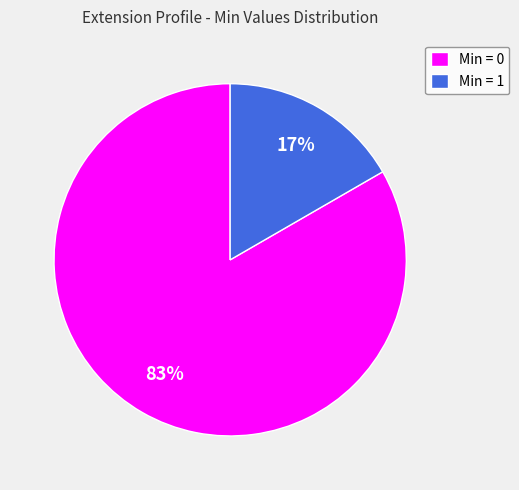

What is the majority slice?

Min = 0